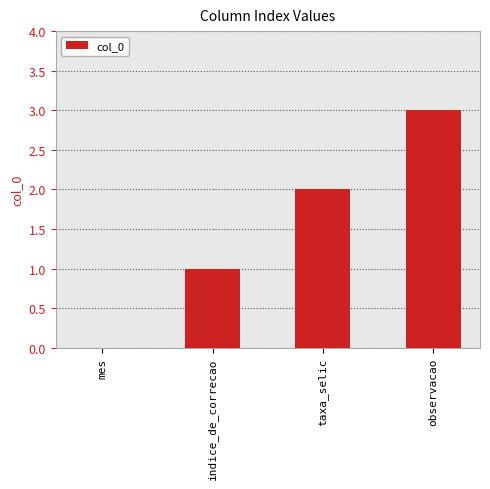

What is the sum of all values?

6